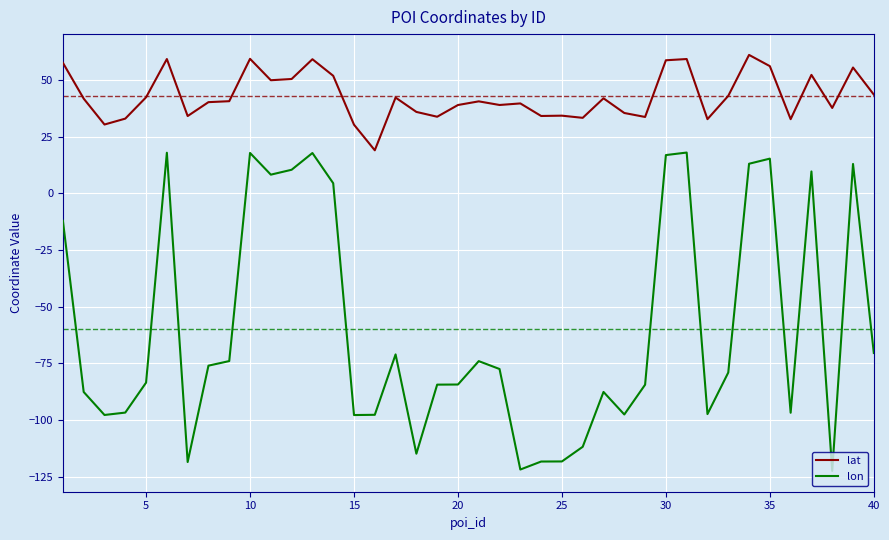

Which series has the largest total across all categories?

lat